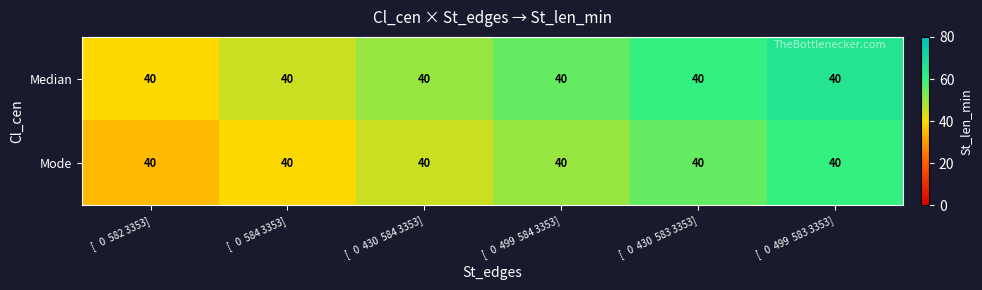

At [ 0 430 583 3353], list the series in order from largest to smallest.

Median, Mode